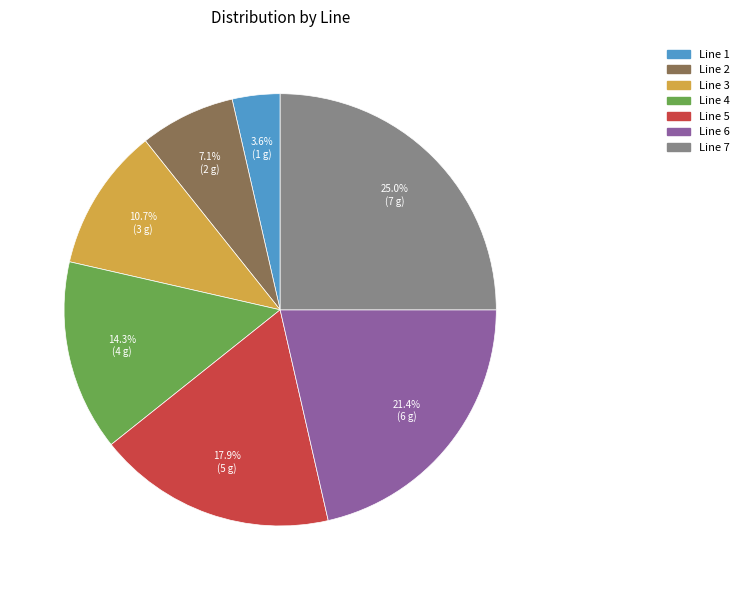

Is there a majority slice in this chart?

No